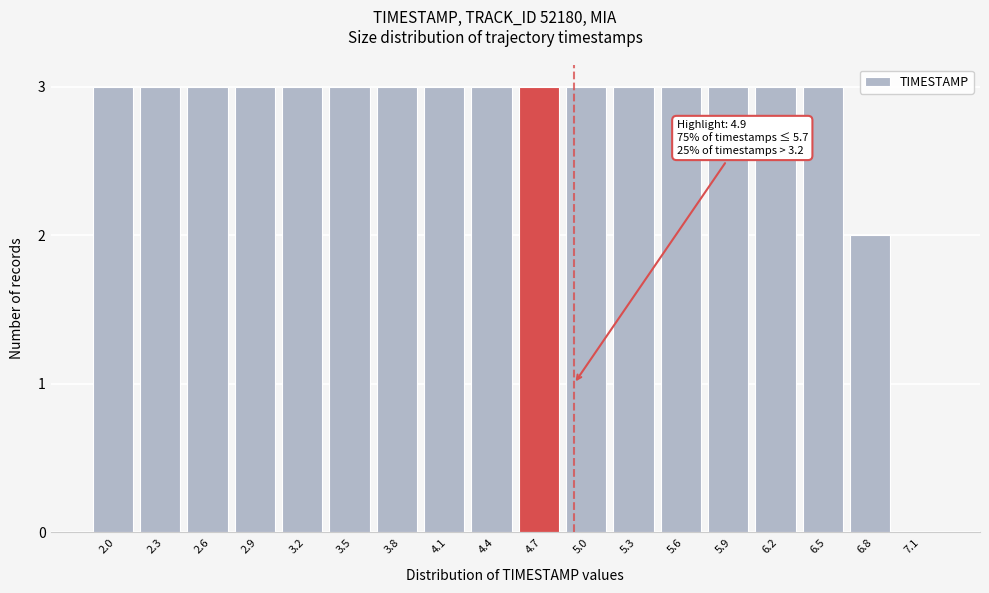

Reading right to left, list all the values displayed in this chart.

7.1=0	6.8=2	6.5=3	6.2=3	5.9=3	5.6=3	5.3=3	5.0=3	4.7=3	4.4=3	4.1=3	3.8=3	3.5=3	3.2=3	2.9=3	2.6=3	2.3=3	2.0=3